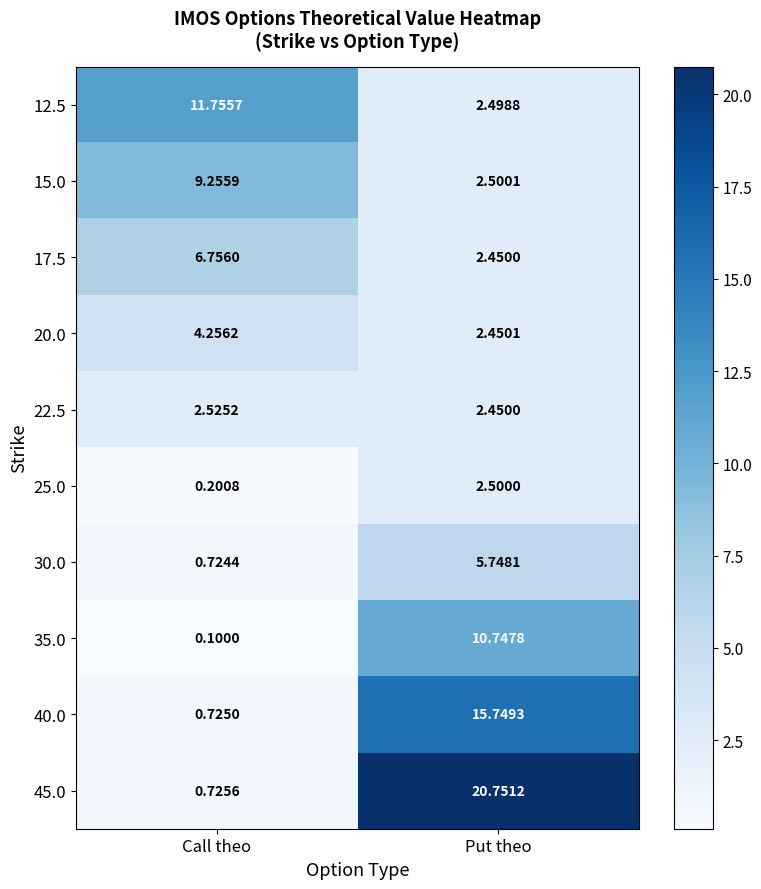

What is the total value across all series at Put theo?

67.8